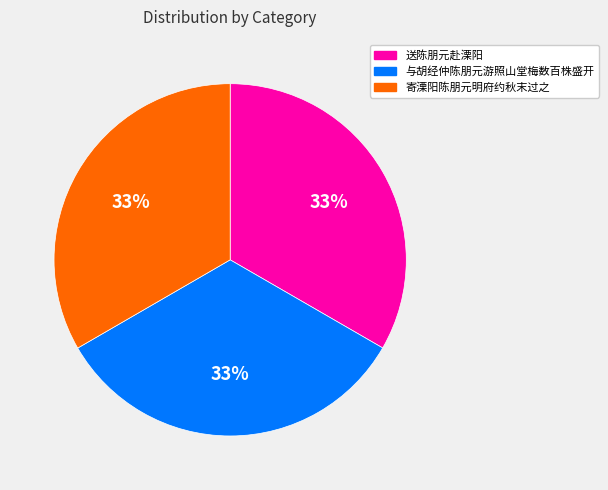

To the nearest percent, what portion does 寄溧阳陈朋元明府约秋末过之 represent?

33%